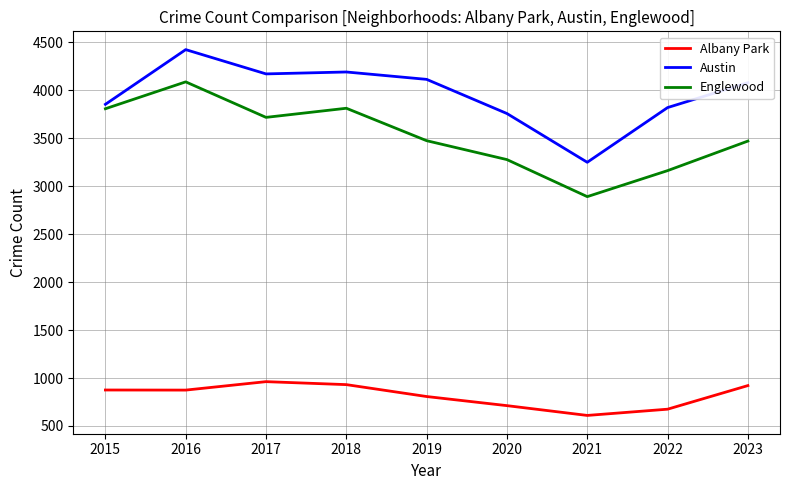

Count the number of data series in this chart.

3